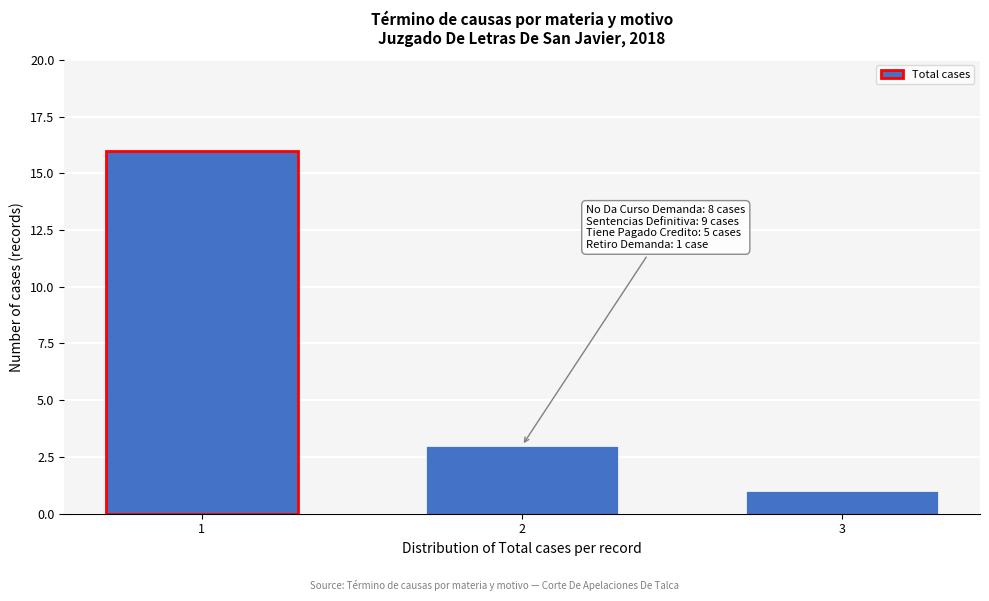

Reading left to right, what are all the values shown in this chart?

1=16	2=3	3=1